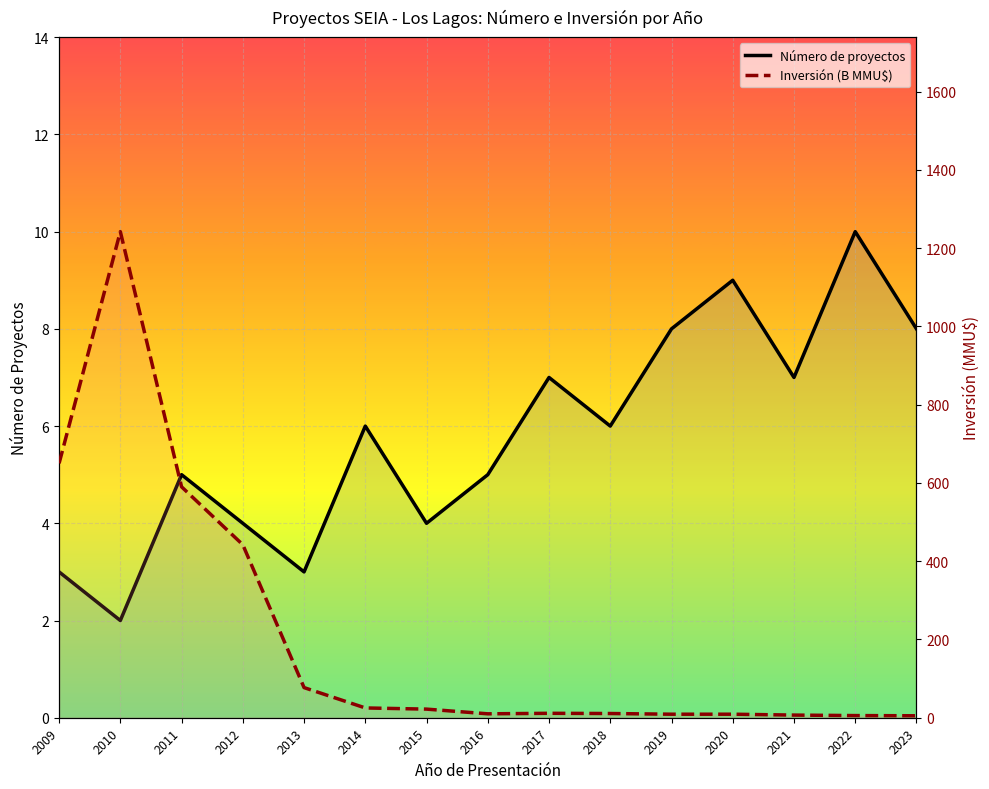

What is the sum of all Número de proyectos values?

87.0